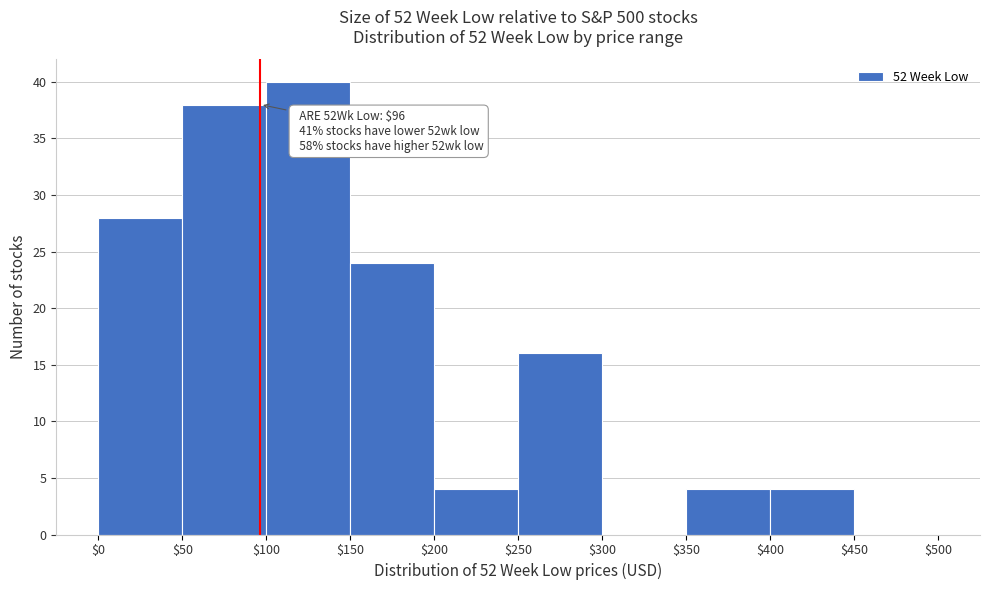

Which range on the x-axis has the tallest bar?

$100 to $150